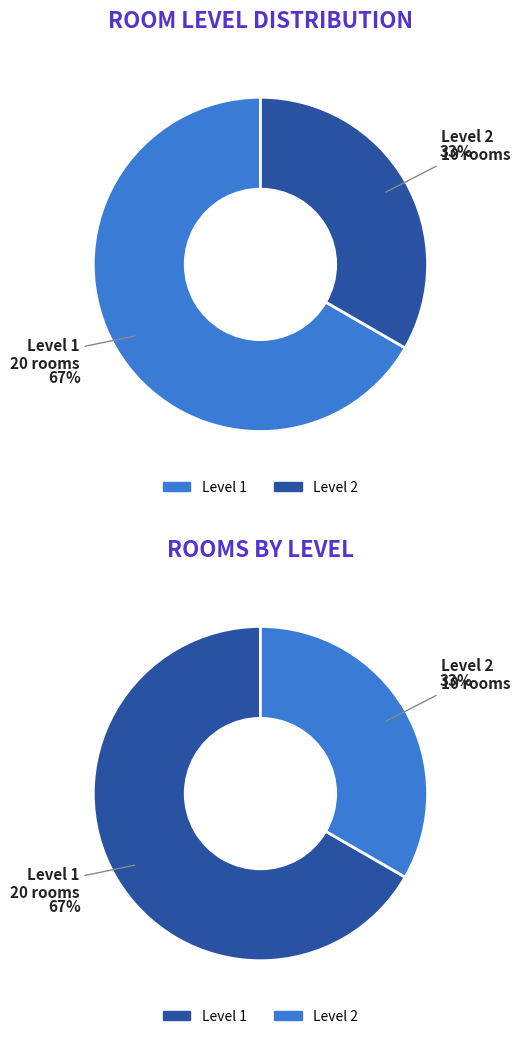

What is the largest slice in the pie chart?

1